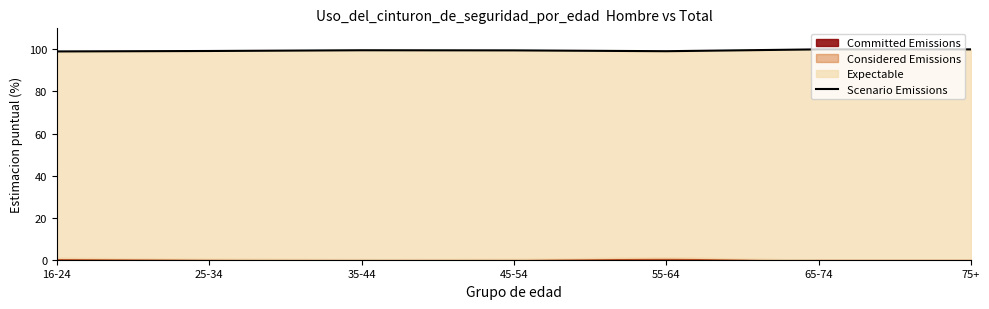

Reading left to right, what are all the values shown in this chart?

99.0	99.2	99.6	99.5	99.1	100.0	100.0